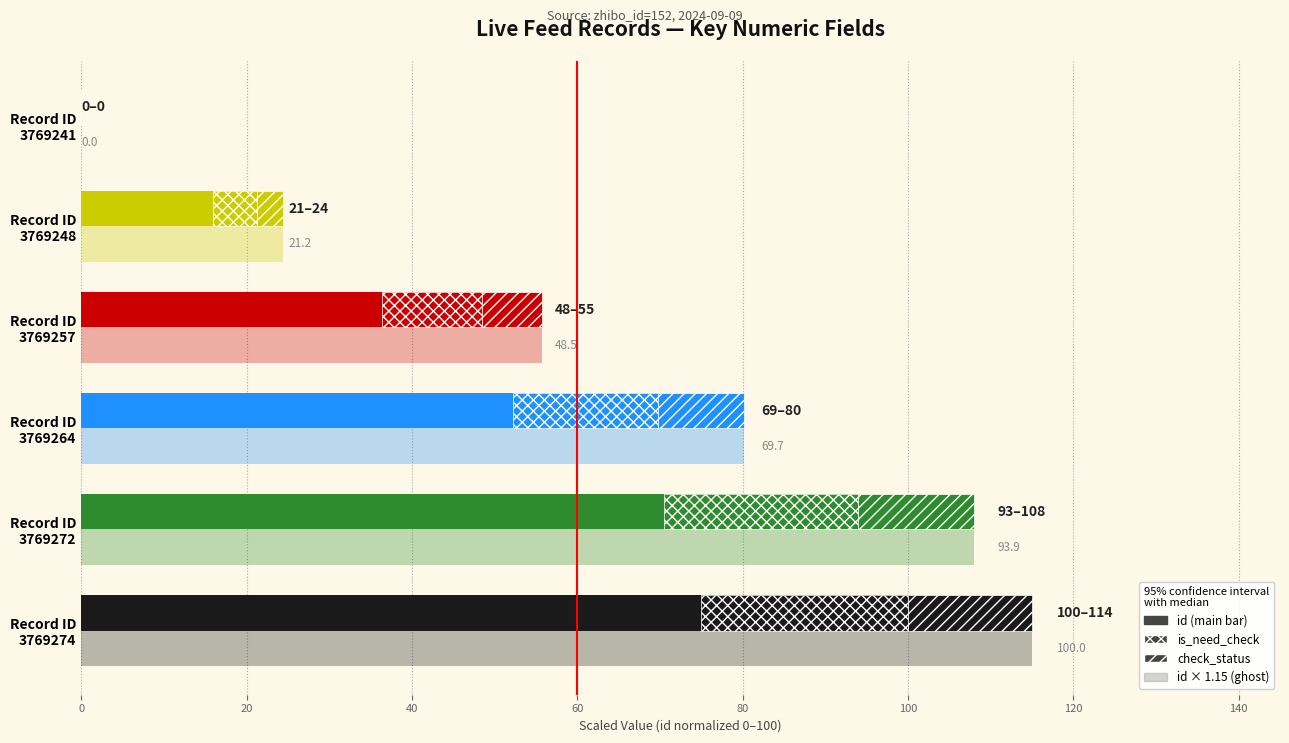

Is it true that the value at 60 is 1?

True